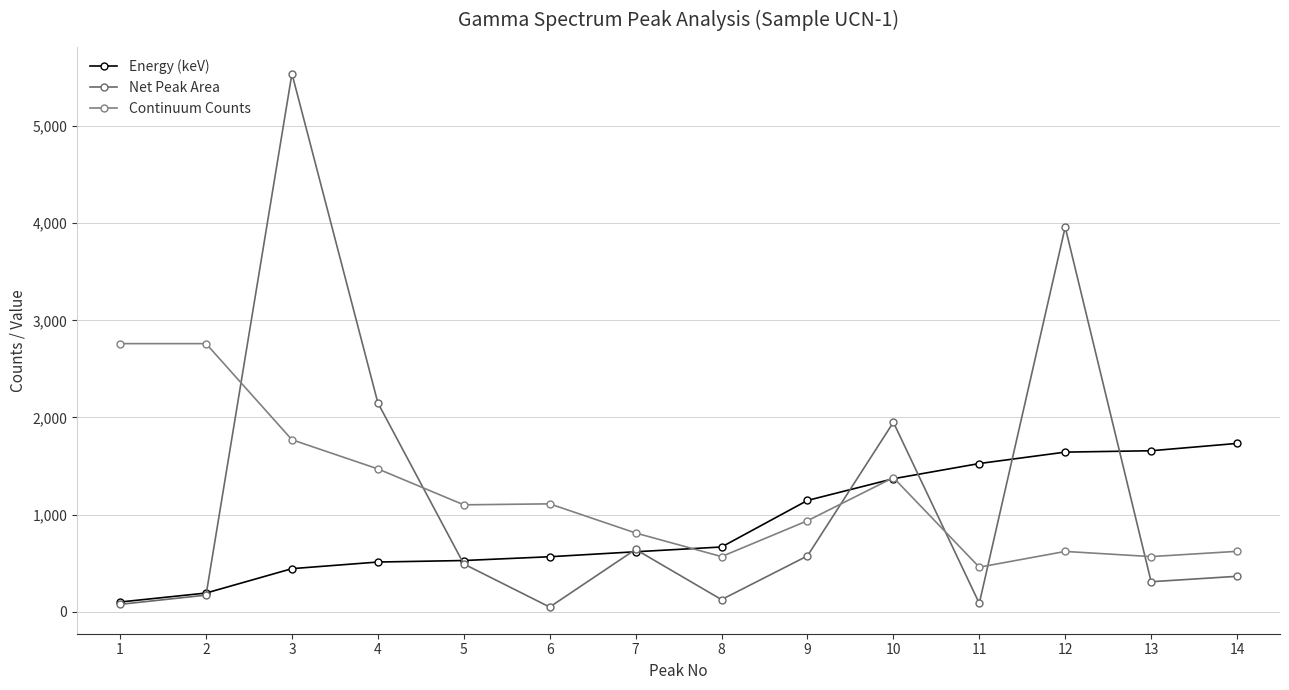

How many interior local peaks does the Continuum Counts series have?

3